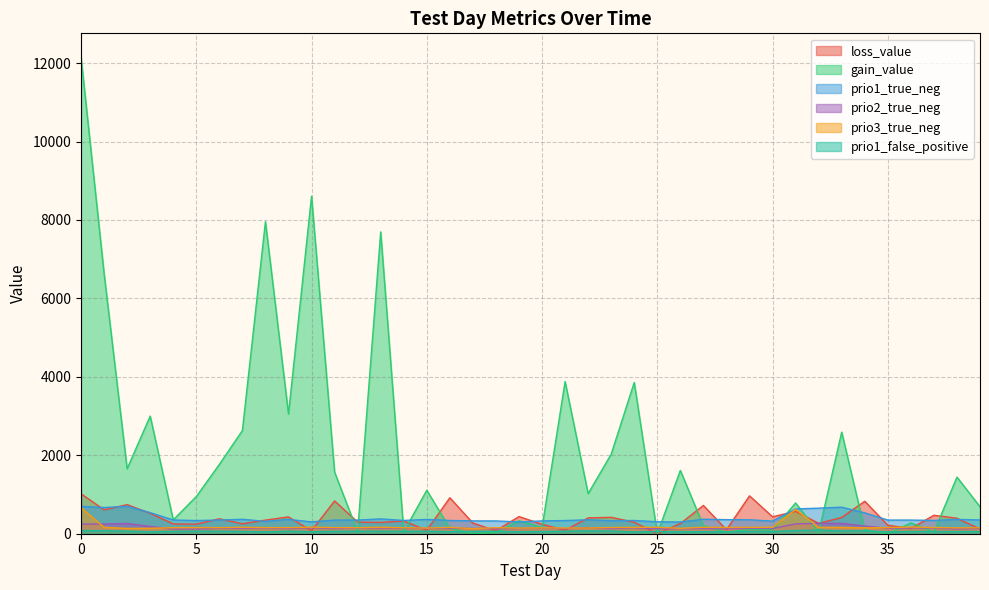

Reading left to right, what are all the values shown in this chart?

loss_value: 1018.2	609.7	741.2	522.3	249.6	244.0	380.5	253.0	347.3	428.2	77.5	836.2	295.6	288.7	324.1	88.8	916.5	271.1	77.1	437.1	240.8	87.3	403.2	418.0	293.1	0.0	259.6	721.0	100.8	965.2	431.1	569.2	264.6	414.3	828.2	215.7	133.8	469.6	394.4	118.9
gain_value: 12150.5	6636.7	1655.8	2998.8	353.6	946.6	1766.8	2631.1	7955.8	3051.4	8605.1	1570.8	47.0	7696.1	50.2	1107.9	138.8	0.0	31.6	330.9	156.9	3878.8	1021.6	2029.7	3857.8	0.0	1614.0	203.5	37.1	112.7	93.0	783.5	30.8	2590.1	98.3	0.0	277.2	41.6	1443.2	688.5
prio1_true_neg: 698.0	668.0	699.0	538.0	350.0	336.0	349.0	368.0	315.0	365.0	302.0	348.0	348.0	378.0	338.0	365.0	338.0	327.0	326.0	301.0	327.0	336.0	355.0	333.0	337.0	305.0	299.0	369.0	359.0	356.0	321.0	632.0	652.0	677.0	532.0	348.0	348.0	339.0	365.0	351.0
prio2_true_neg: 245.0	248.0	261.0	186.0	121.0	121.0	140.0	139.0	143.0	133.0	151.0	133.0	144.0	146.0	143.0	135.0	140.0	136.0	130.0	133.0	145.0	130.0	150.0	133.0	148.0	125.0	127.0	135.0	125.0	137.0	134.0	250.0	264.0	264.0	196.0	137.0	149.0	145.0	122.0	137.0
prio3_true_neg: 664.0	164.0	135.0	139.0	154.0	157.0	154.0	164.0	156.0	155.0	167.0	156.0	153.0	166.0	153.0	144.0	161.0	130.0	154.0	143.0	150.0	145.0	146.0	158.0	163.0	164.0	138.0	164.0	158.0	162.0	162.0	621.0	162.0	162.0	150.0	156.0	171.0	158.0	149.0	152.0
prio1_false_positive: 83.0	76.0	66.0	49.0	61.0	67.0	64.0	58.0	47.0	65.0	52.0	61.0	64.0	63.0	62.0	63.0	53.0	60.0	61.0	49.0	54.0	64.0	73.0	69.0	45.0	57.0	52.0	50.0	49.0	59.0	56.0	83.0	93.0	71.0	73.0	47.0	56.0	57.0	53.0	54.0